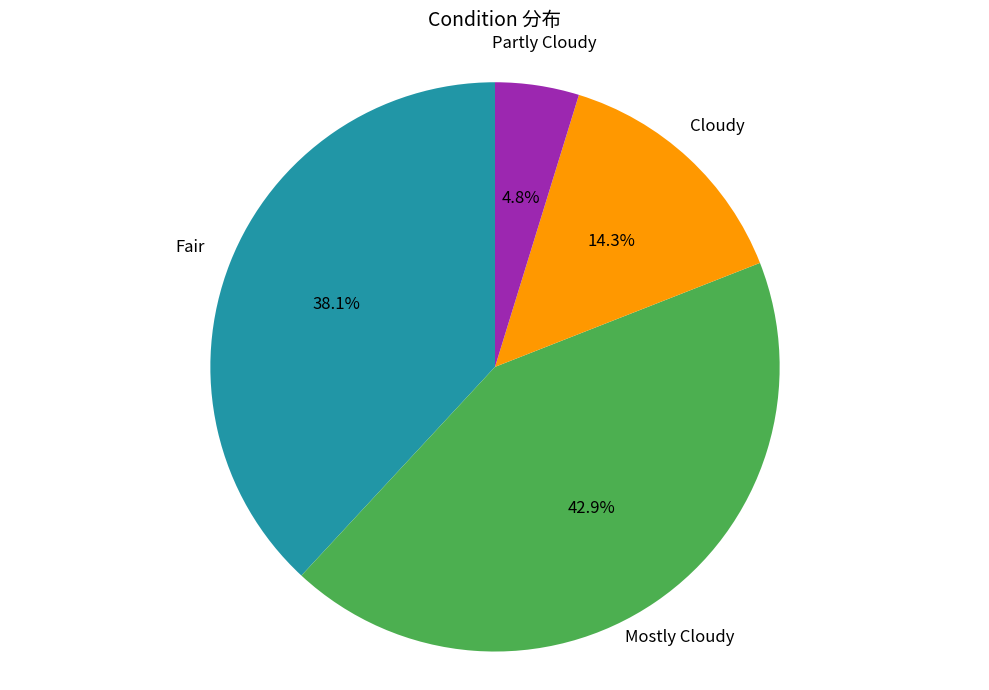

Is there any slice that represents more than half of the pie?

No